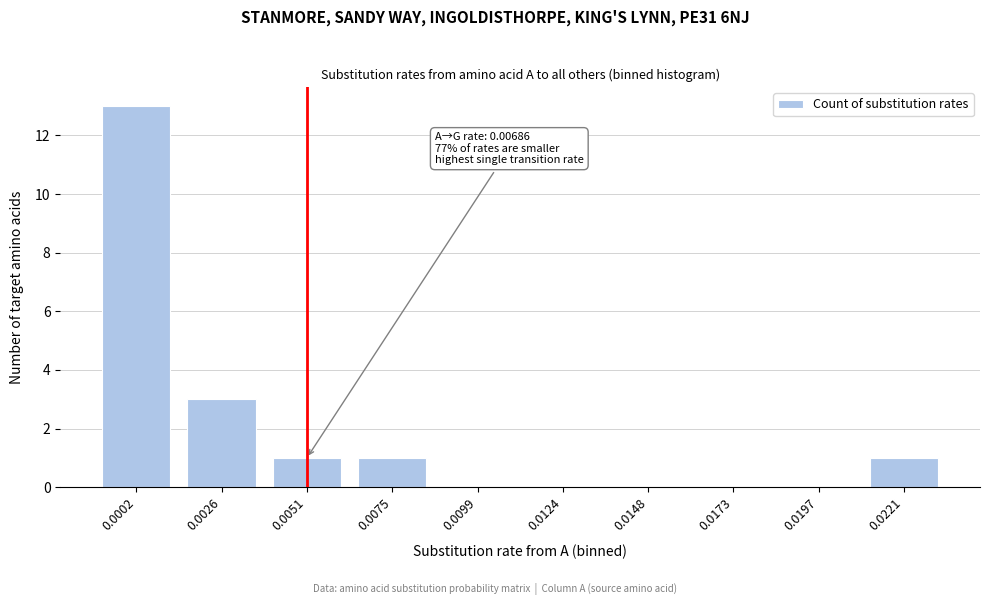

Reading right to left, list all the values displayed in this chart.

0.0221=1	0.0197=0	0.0173=0	0.0148=0	0.0124=0	0.0099=0	0.0075=1	0.0051=1	0.0026=3	0.0002=13